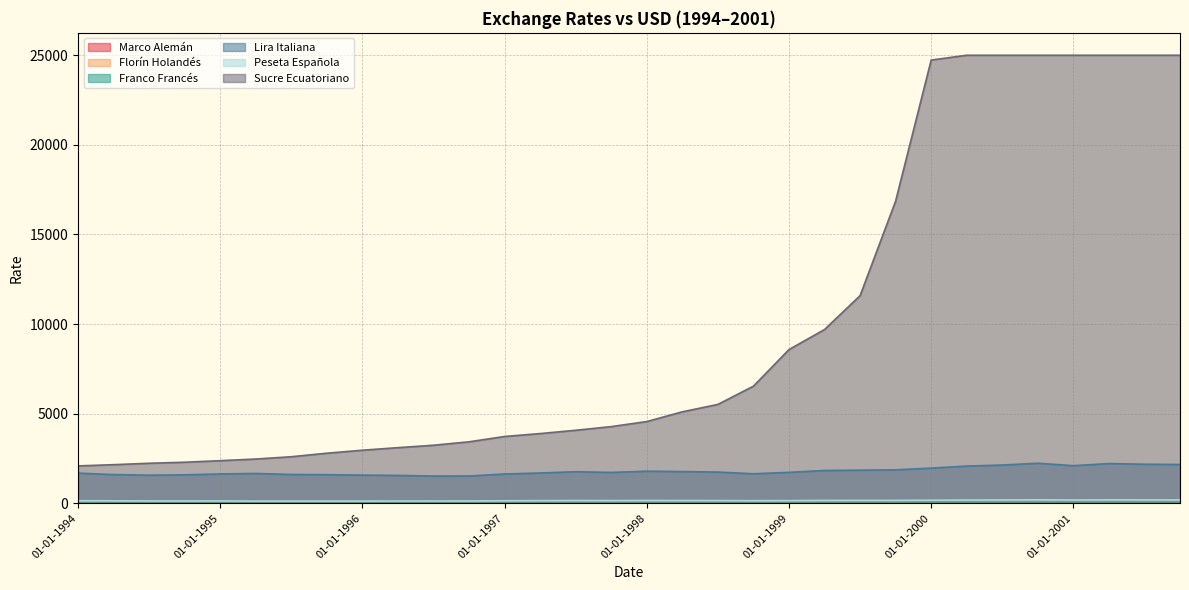

What is the difference between the second highest and minimum values in the Franco Francés series?

2.6